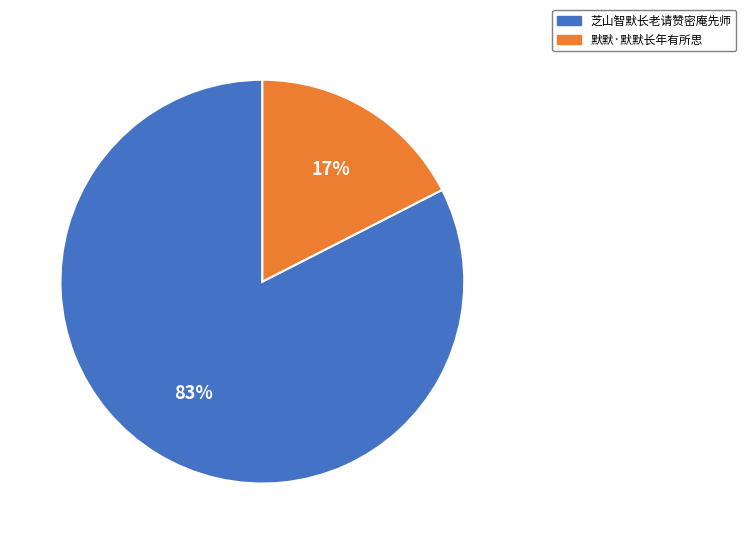

Rank the categories by value from highest to lowest.

芝山智默长老请赞密庵先师, 默默·默默长年有所思